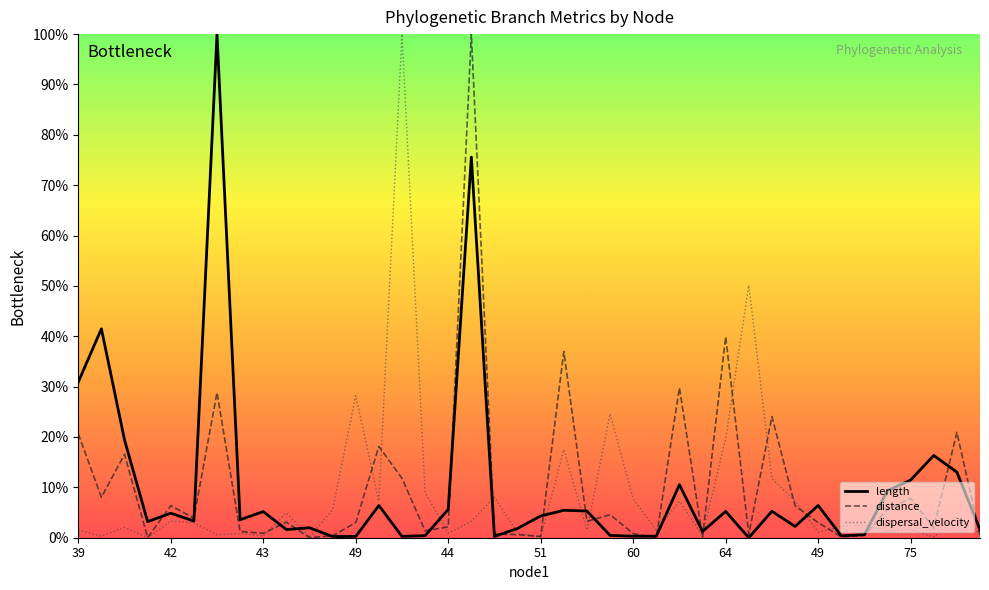

After their last crossing, which series has the higher values: dispersal_velocity or length?

length